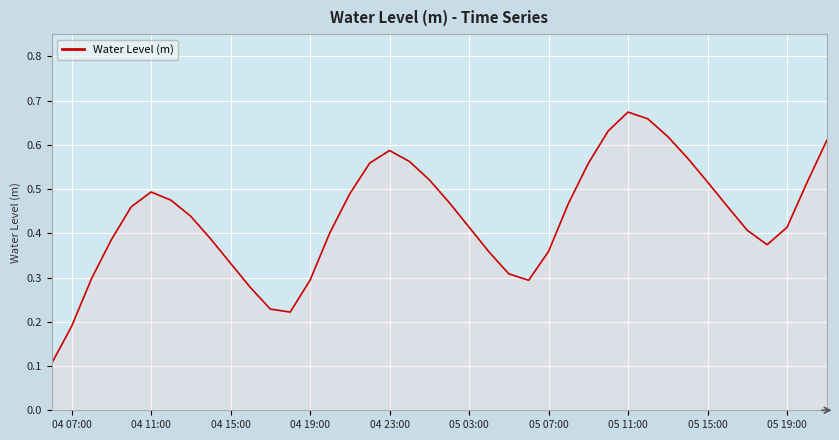

Is this an area chart (filled region under the line)?

Yes